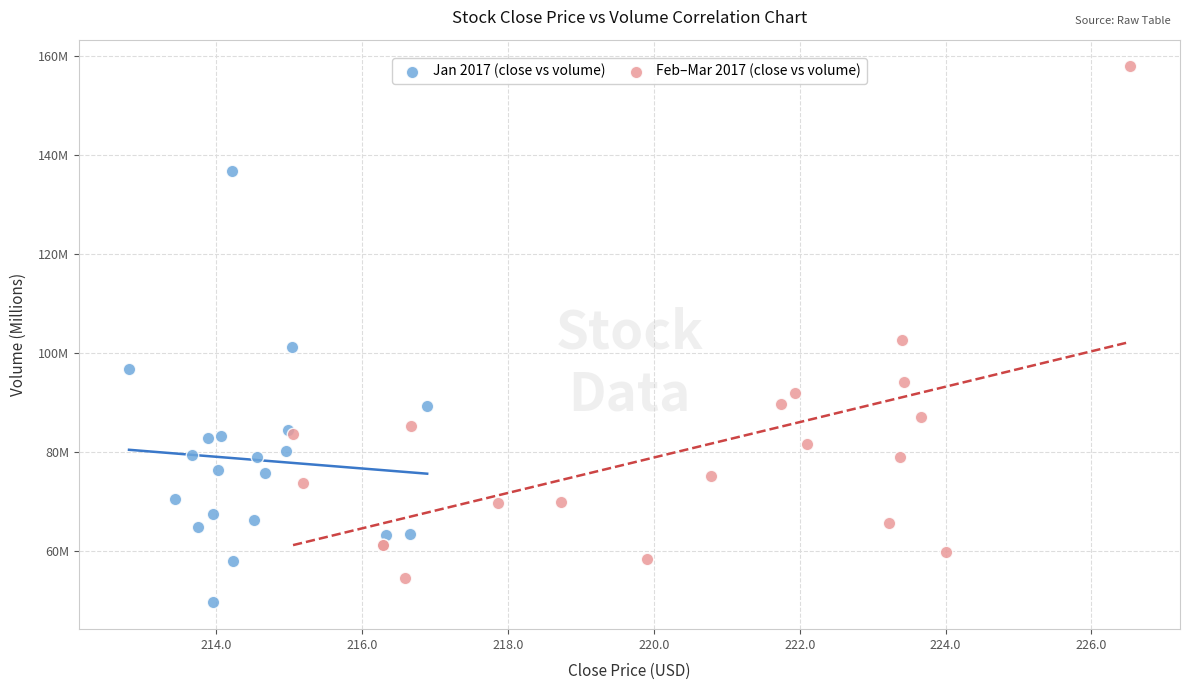

What are all the series names shown in the legend?

Jan 2017 (close vs volume), Feb–Mar 2017 (close vs volume)